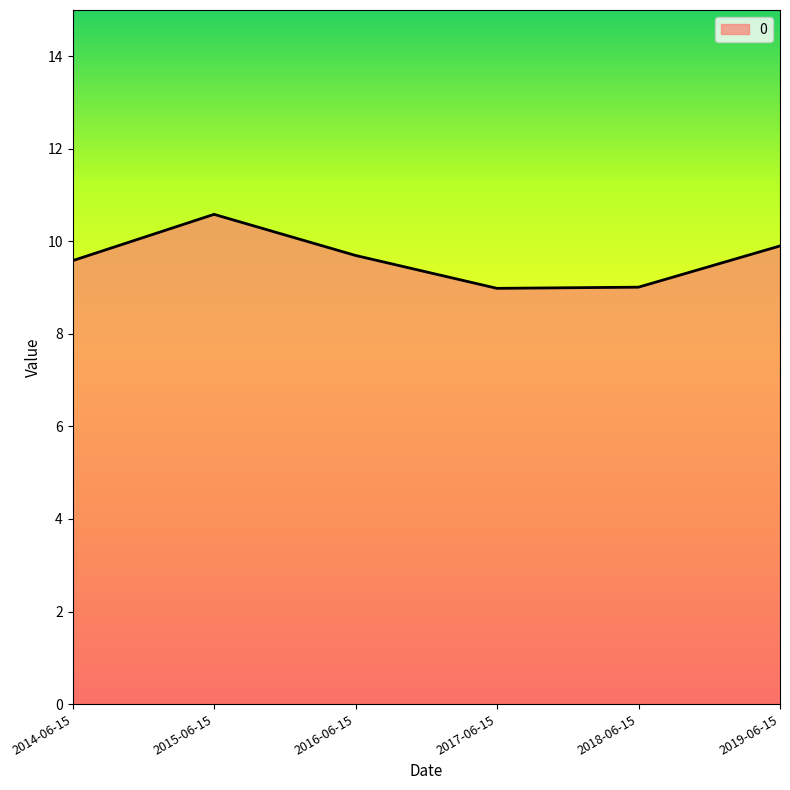

True or false: the data has more than 1 interior local peaks.

False